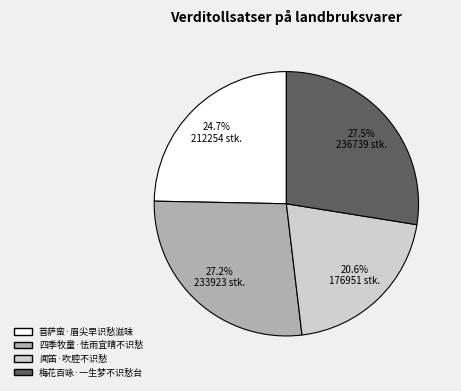

What percentage is the 菩萨蛮·眉尖早识愁滋味 slice, to the nearest percent?

25%